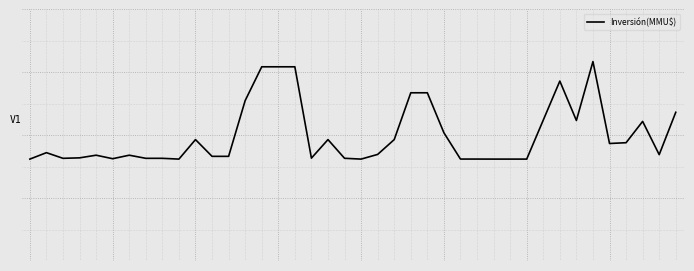

Does the chart have visible grid lines?

Yes